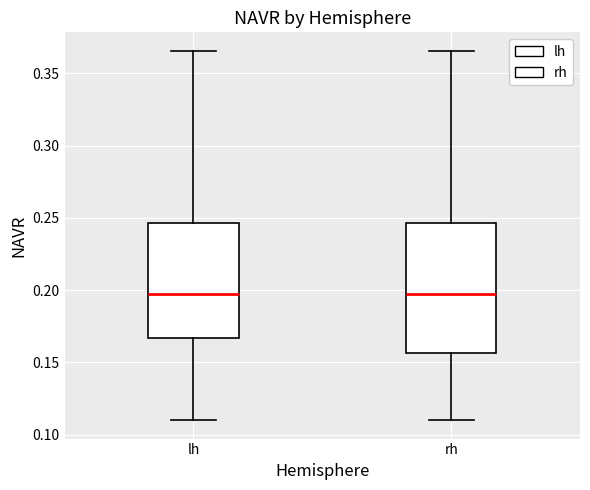

Where is the upper edge of the box for rh on the y-axis? The values are not printed on the chart, so give them approximately, as read against the axis.

0.245